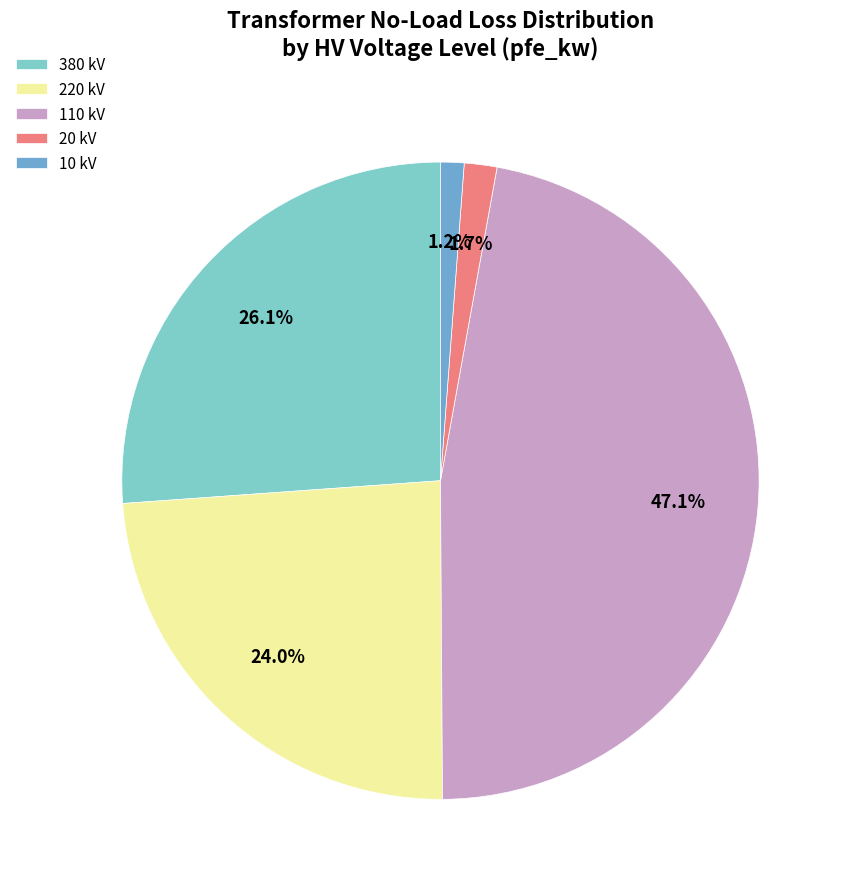

How many slices are in this pie chart?

5